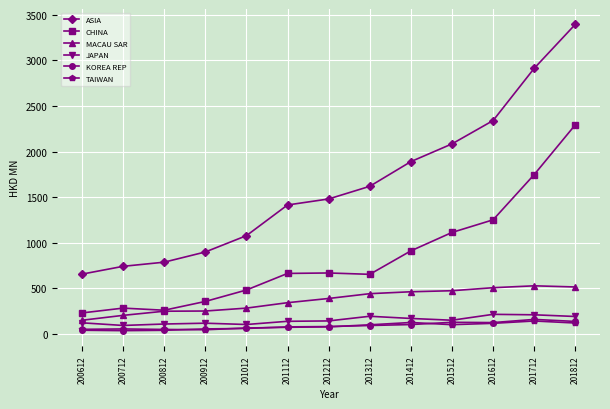

What is the difference between the highest and lowest values at 201512?

1981.8